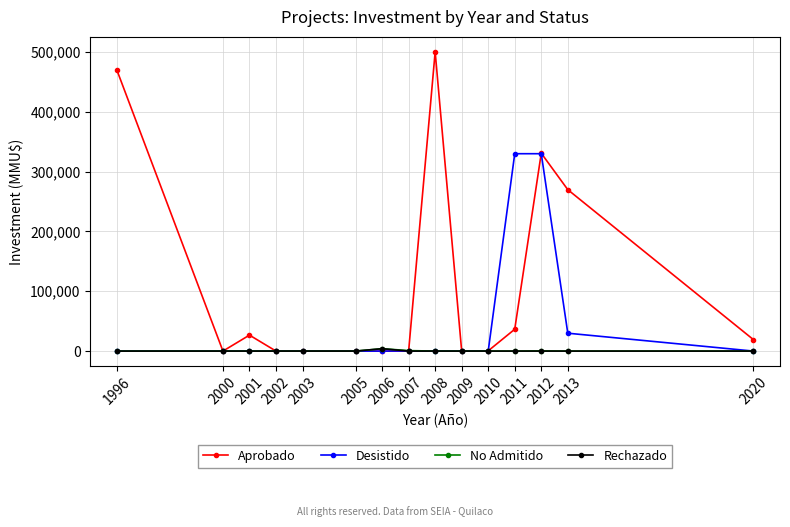

Where is the first local maximum for Aprobado?

2001